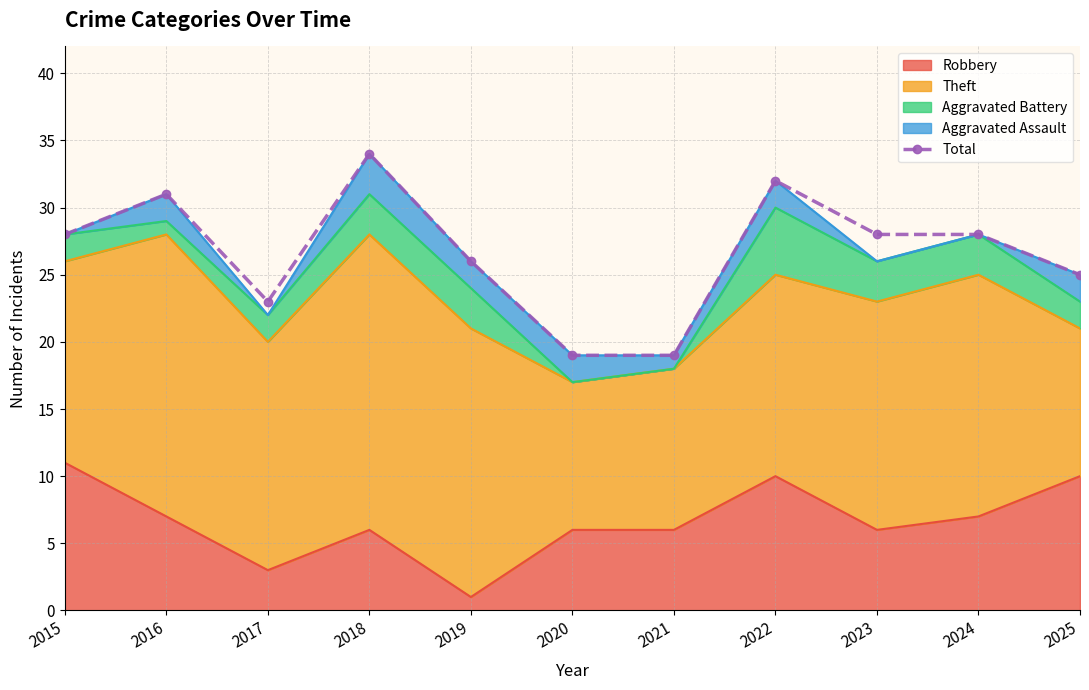

What is the maximum value shown in the chart?

34